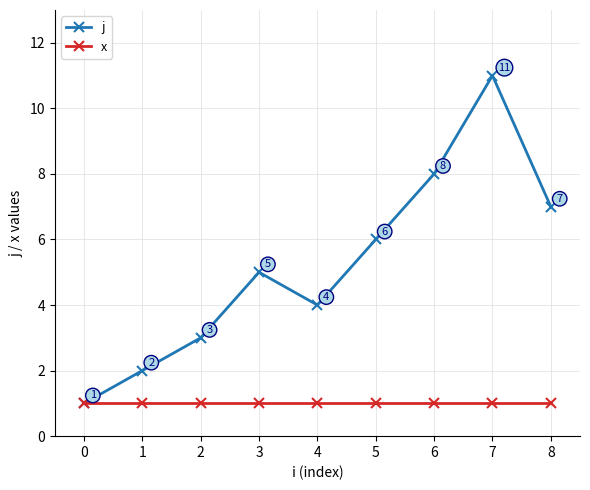

Reading left to right, list all the values displayed in this chart.

j: 1	2	3	5	4	6	8	11	7
x: 1	1	1	1	1	1	1	1	1